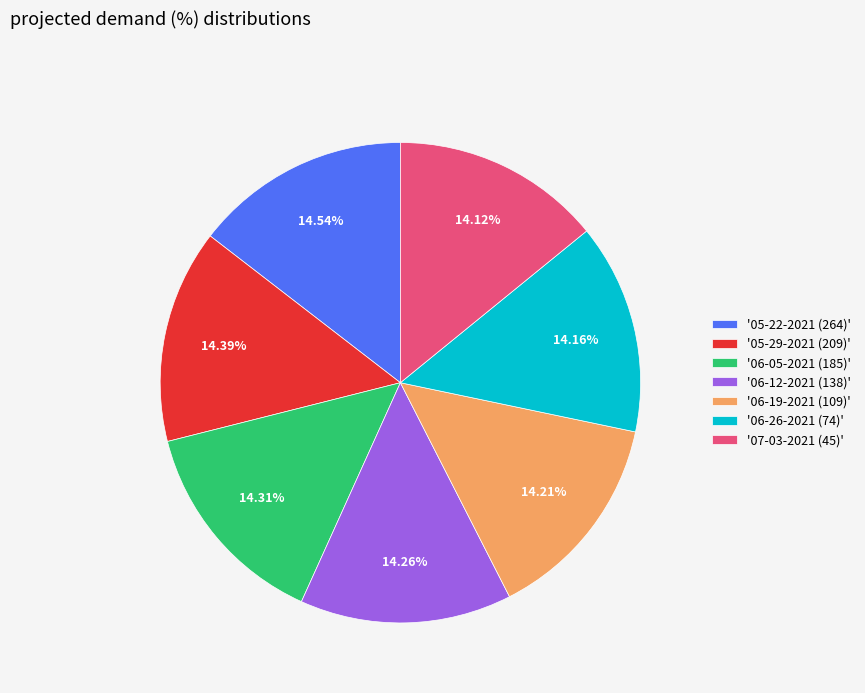

Is the sum of '07-03-2021 (45)' and '06-05-2021 (185)' greater than half?

No